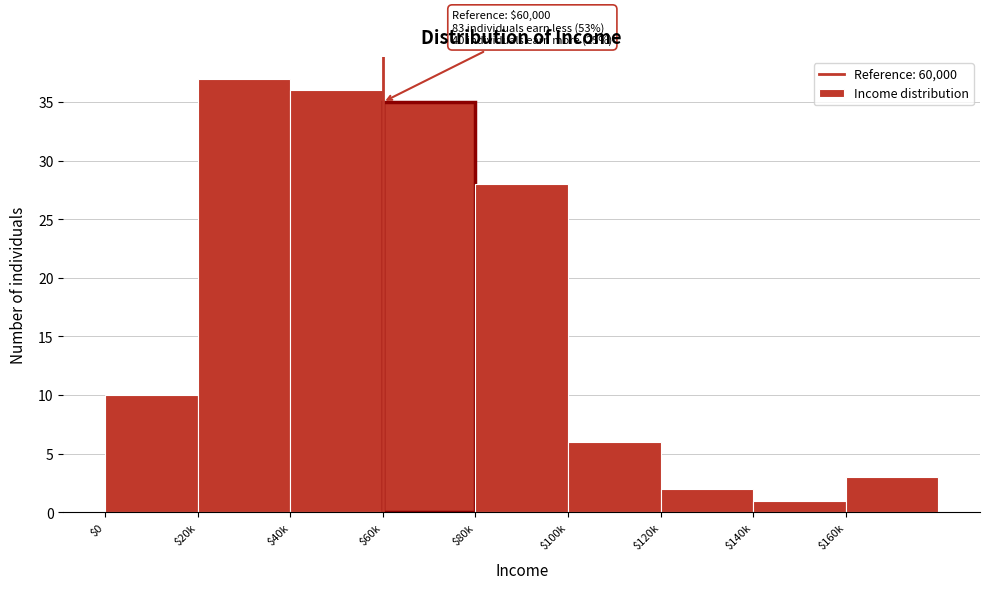

Reading left to right, transcribe all the data shown in this chart.

10	37	36	35	28	6	2	1	3